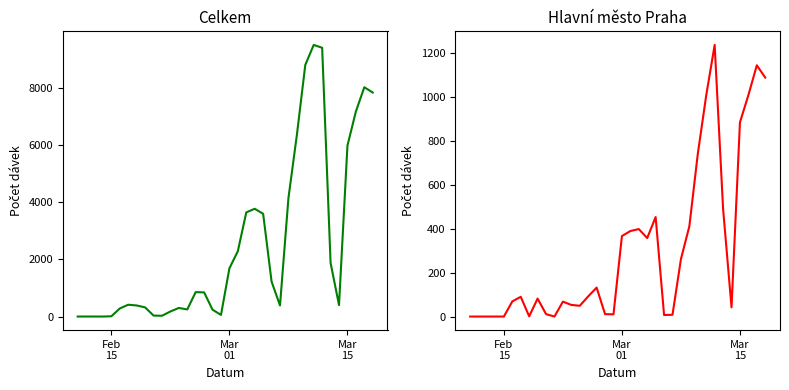

How many data points does each series have?

35